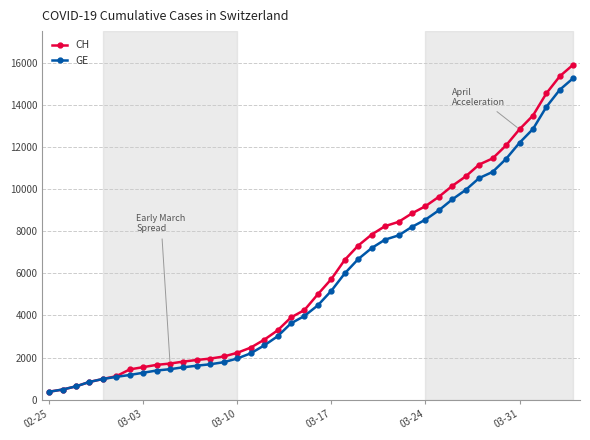

Which series has the largest range (max minus min)?

CH